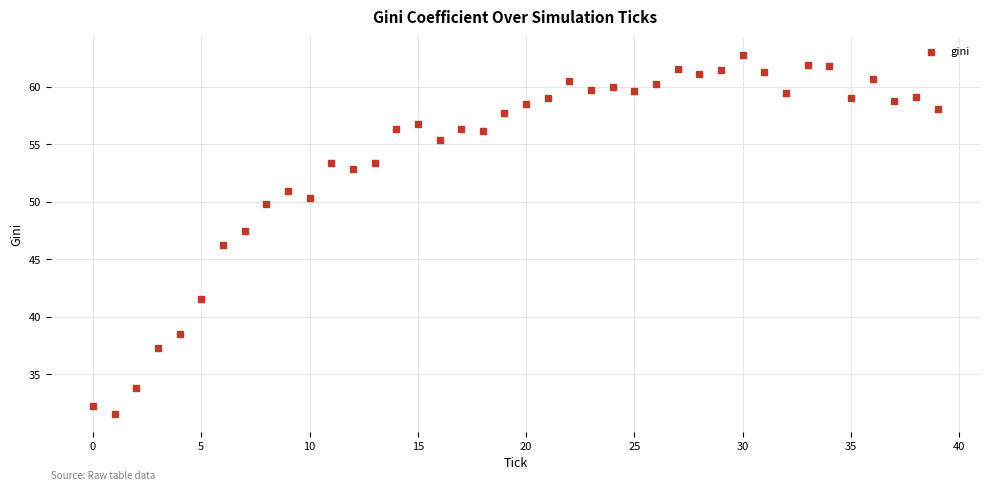

What is the range of Y values (max minus min)?

31.2